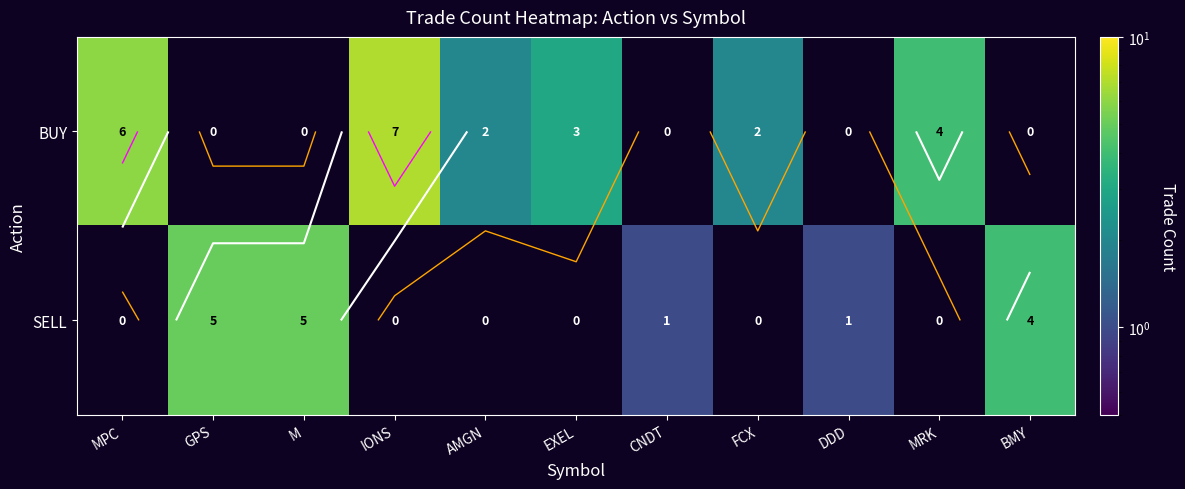

Rank the series by their average value, from highest to lowest.

BUY, SELL